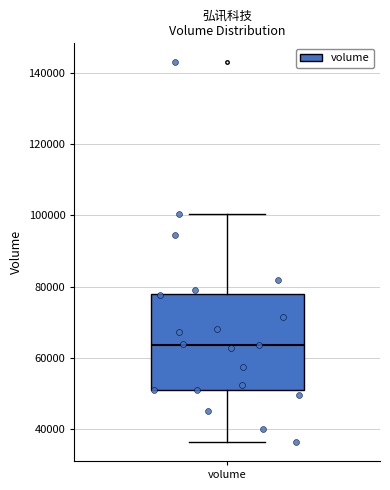

Transcribe this box plot: give where the median line is, the range the box spans, and where the two whiskers end, as read against the y-axis. The values are not printed on the chart, so give them approximately, as read against the axis.

median 64000, box 50000 to 78000, whiskers 36000 to 100000